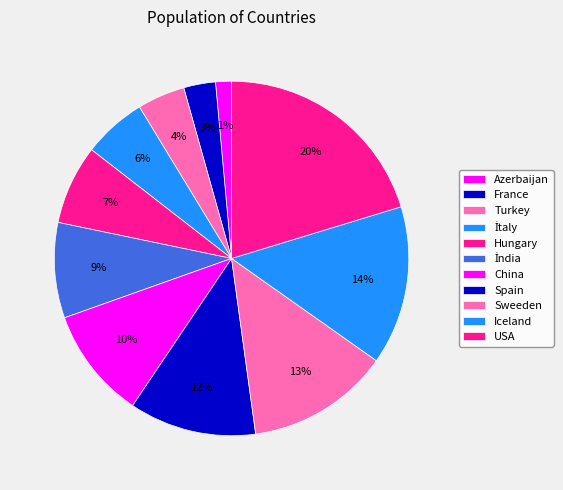

How many slices are in this pie chart?

11